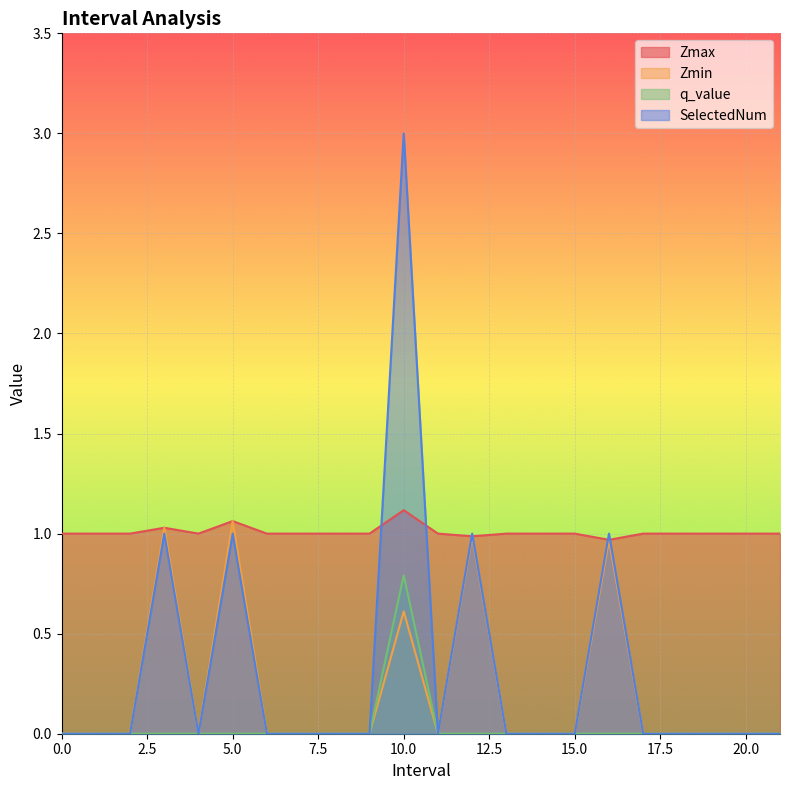

Count the number of data series in this chart.

4